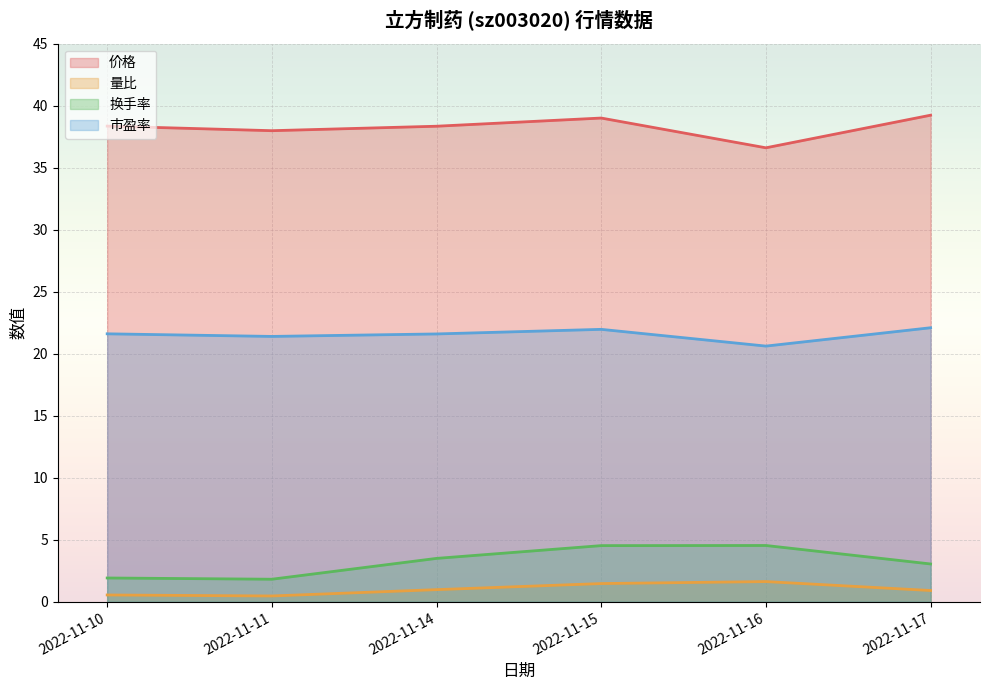

What are all the series names shown in the legend?

价格, 量比, 换手率, 市盈率